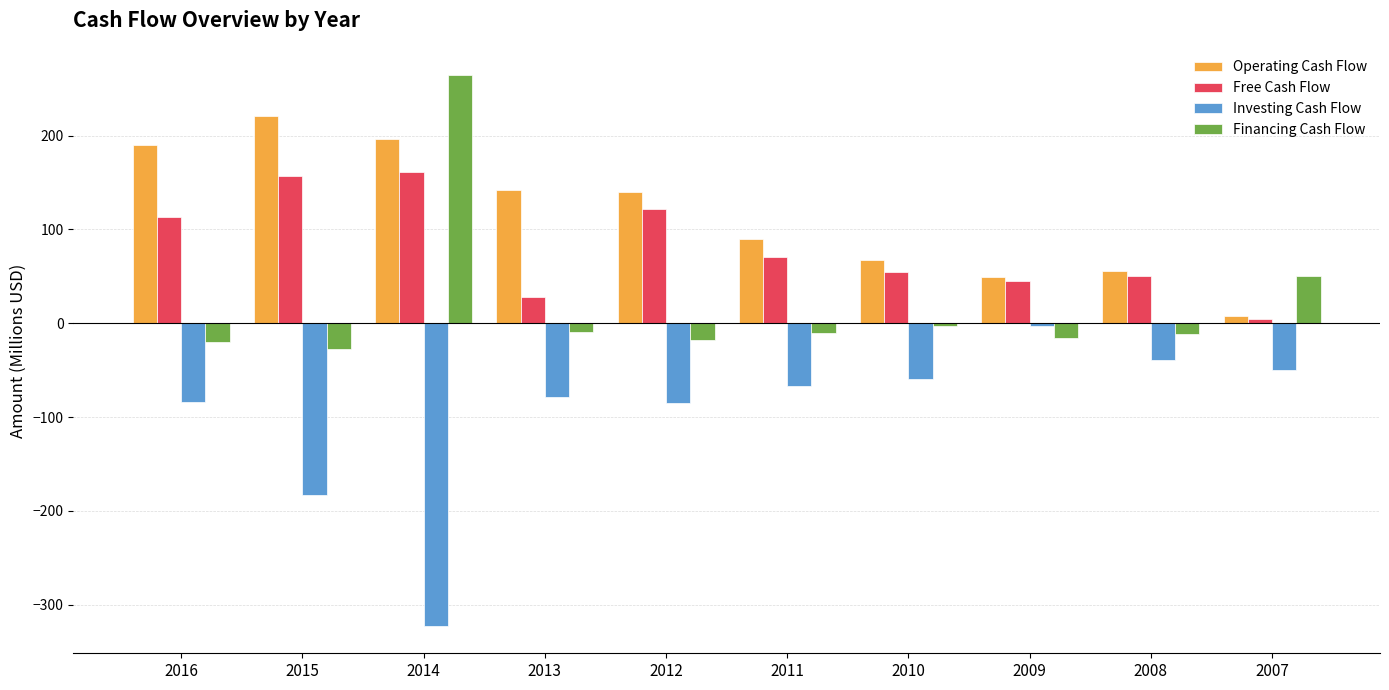

What is the spread (max minus min) of values at 2010?

126.7